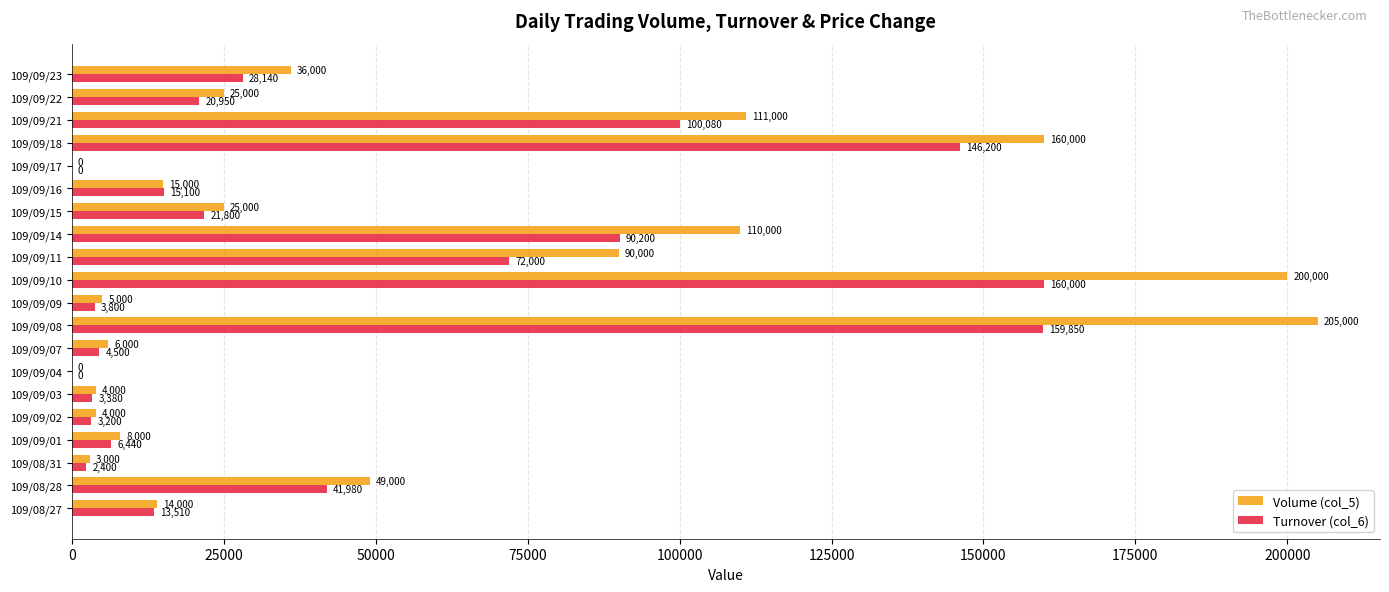

Is it true that Volume (col_5) equals 3000 at 109/08/31?

True